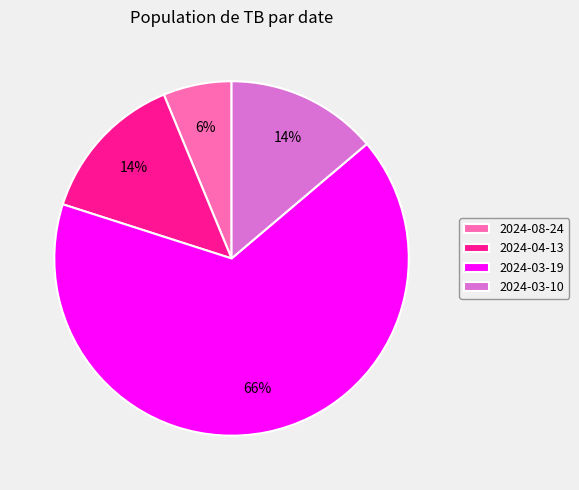

How many slices are in this pie chart?

4